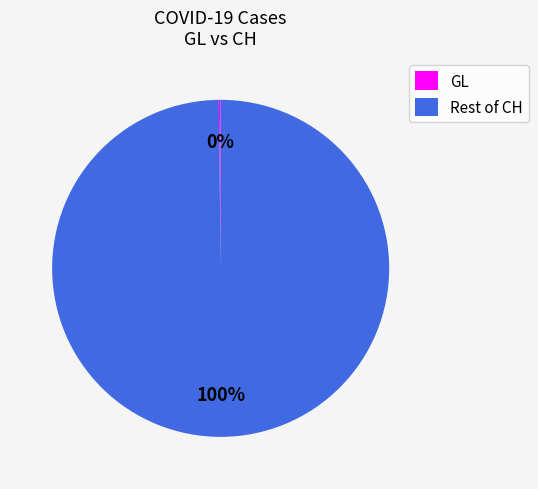

The Rest of CH slice represents 100% of the pie. True or false?

True